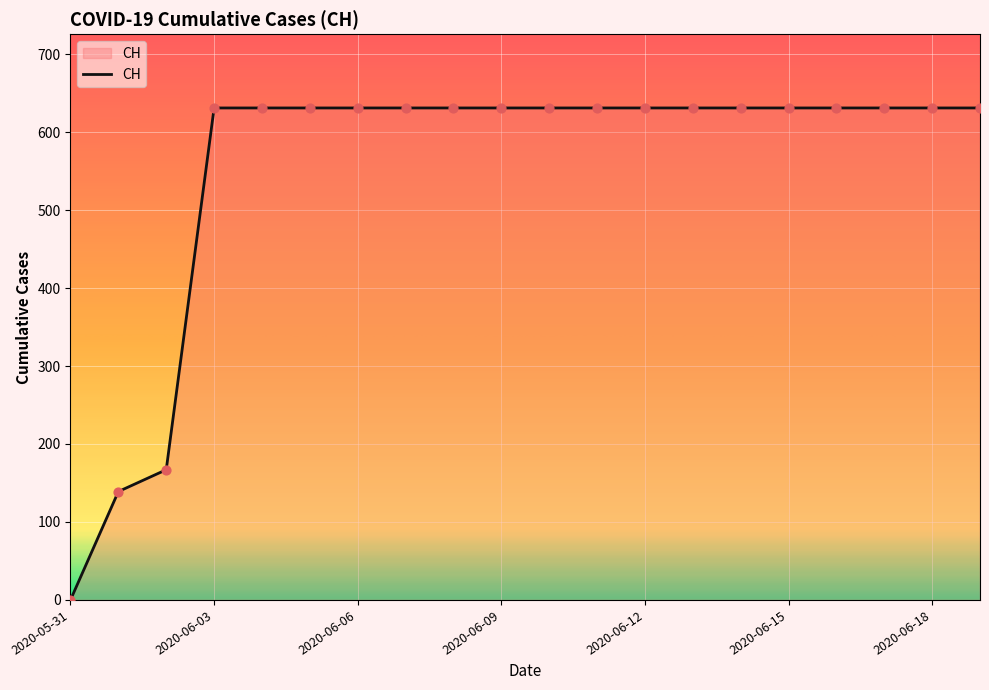

What is the difference between the maximum and minimum values?

631